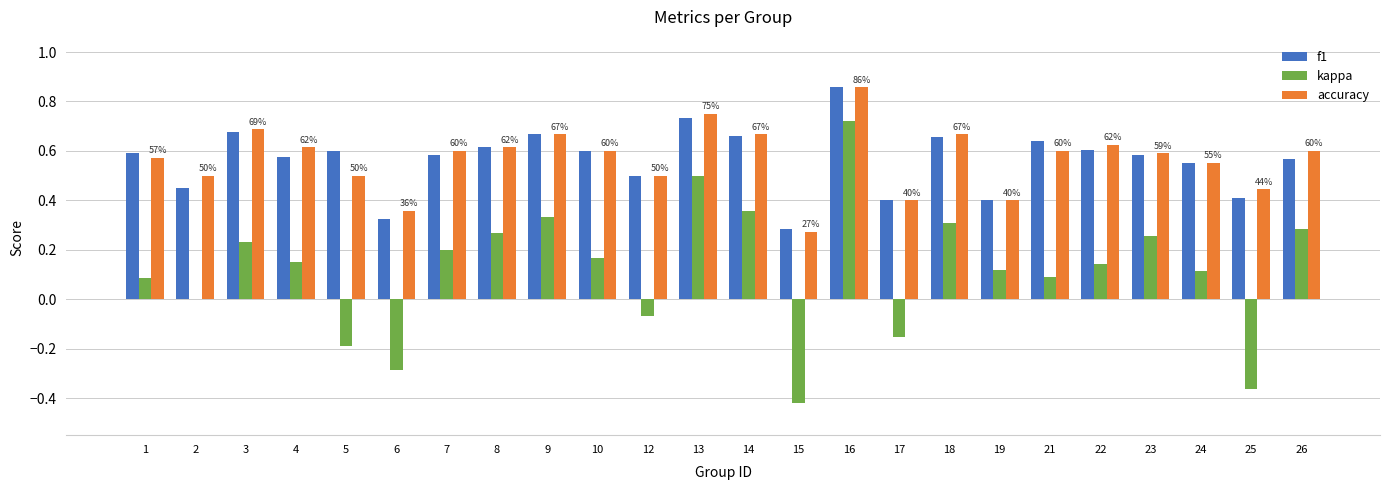

At which category is the sum across all series the highest?

16